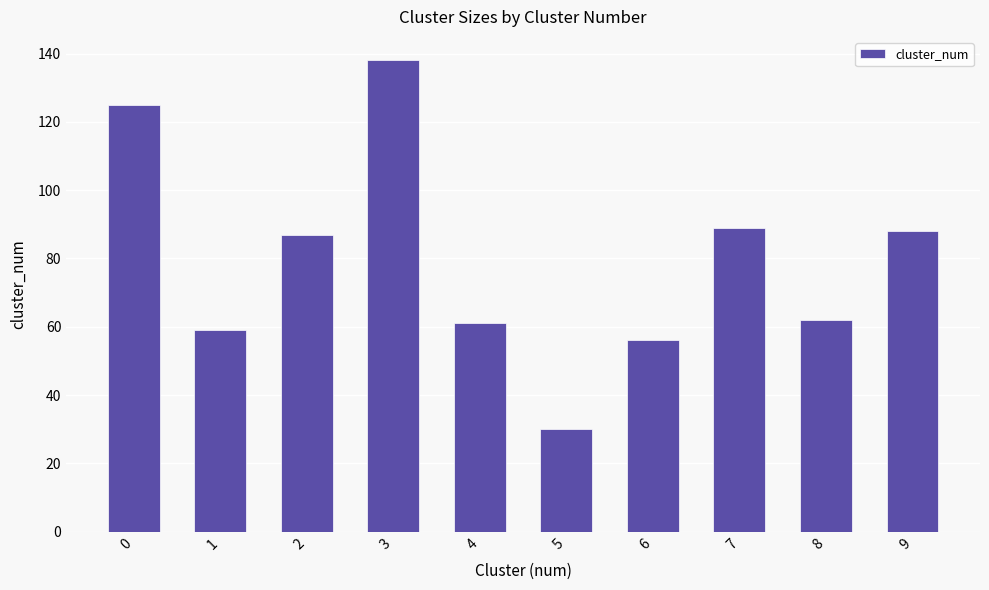

How many distinct data groups are displayed?

1